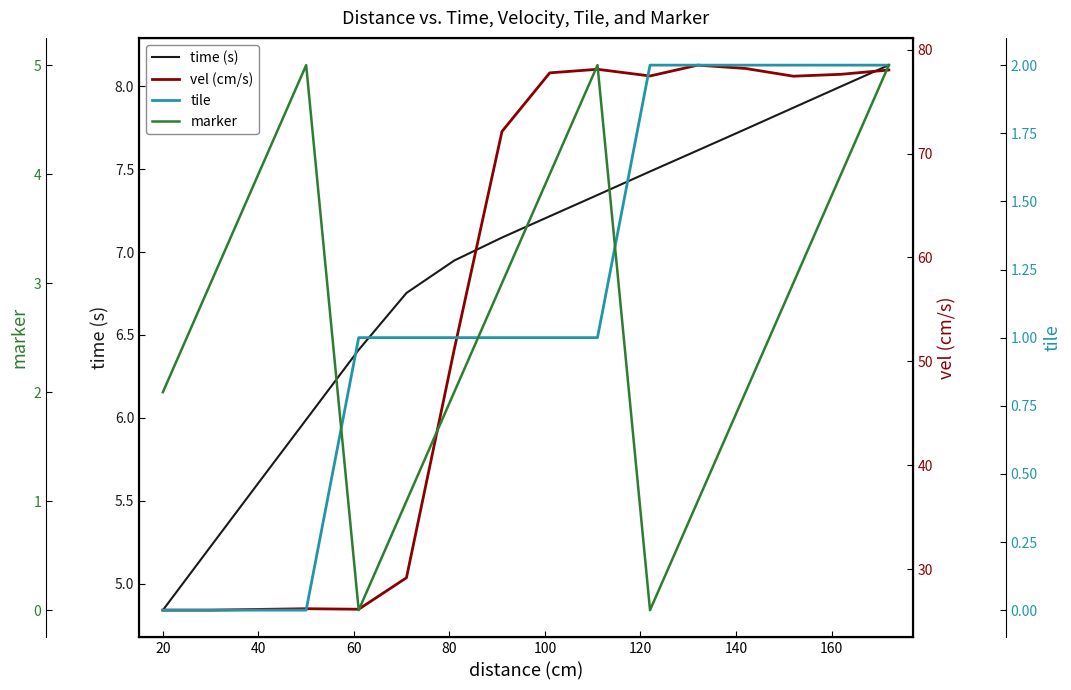

The time (s) series shows 9.4 at 40. True or false?

False